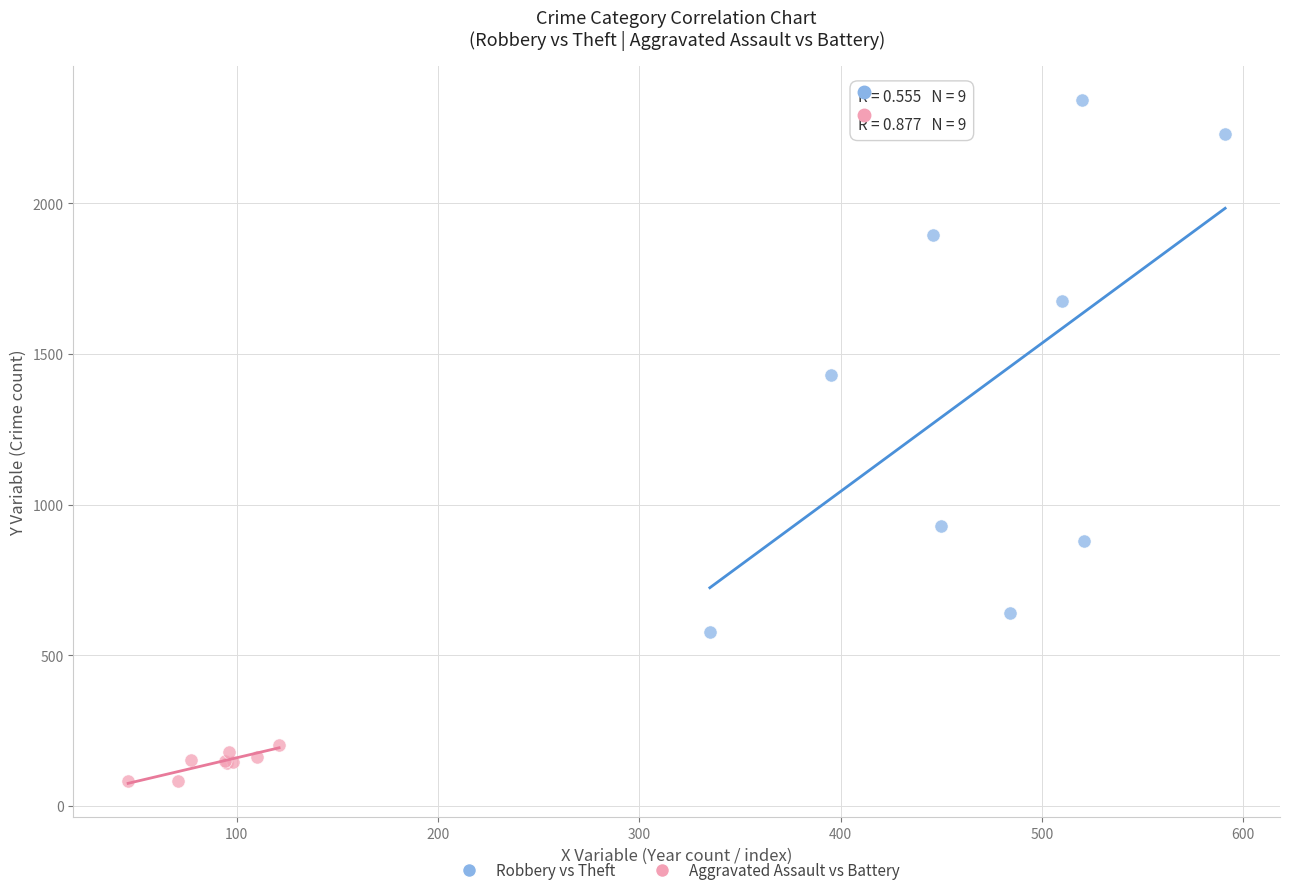

Which series contains the lowest Y value?

Aggravated Assault vs Battery